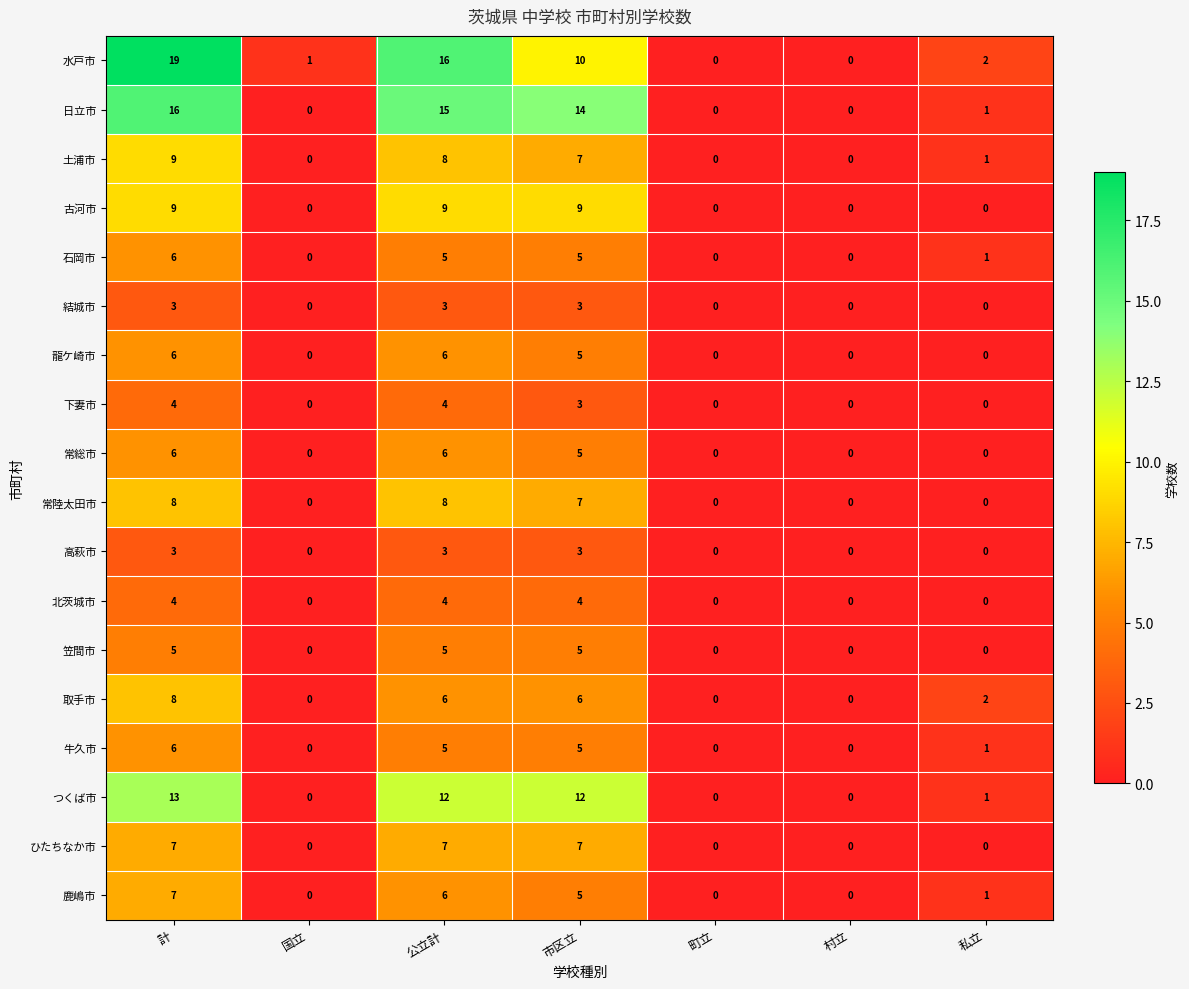

Count the 高萩市 values in the range 0 to 3.

7